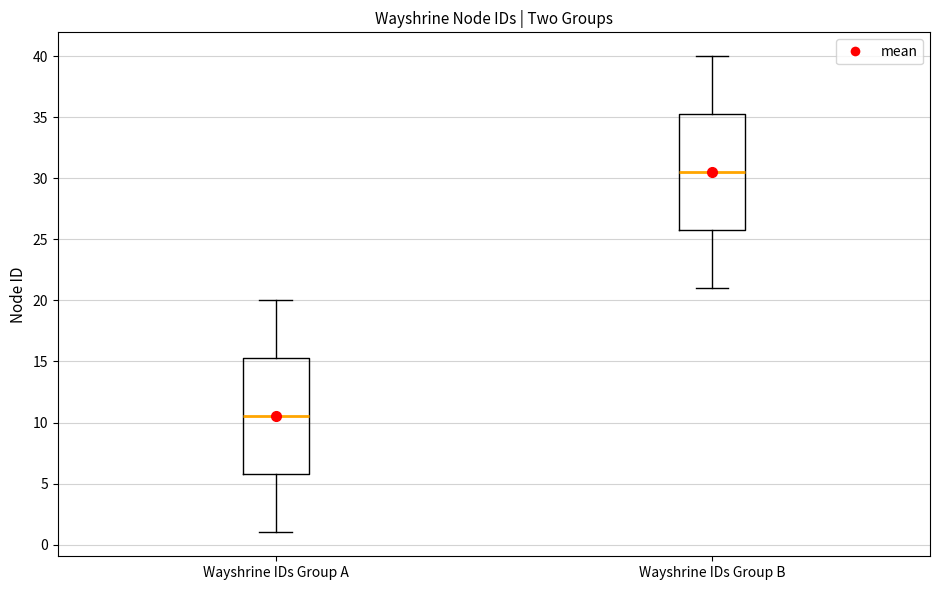

Where does the lower whisker of the box for Wayshrine IDs Group A end on the y-axis? The values are not printed on the chart, so give them approximately, as read against the axis.

1.0